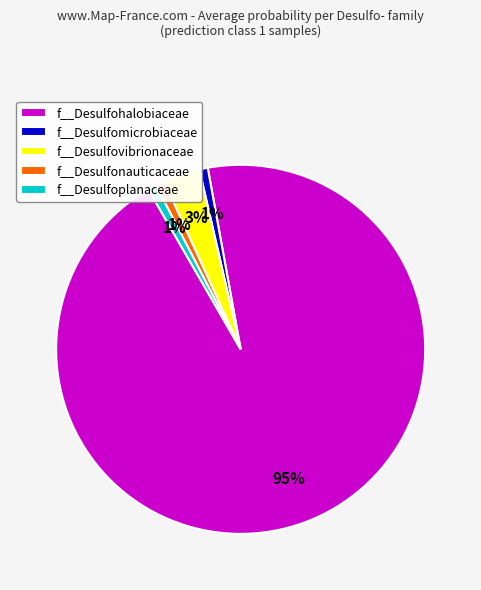

What percentage is the f__Desulfovibrionaceae slice, to the nearest percent?

3%